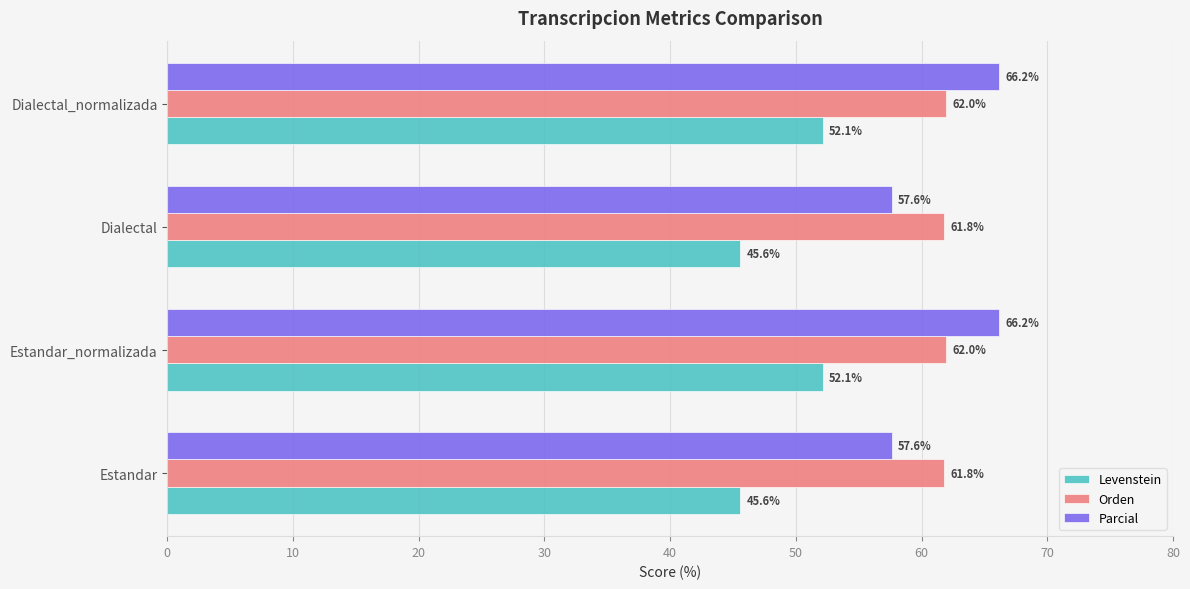

What is the greatest value displayed?

66.2